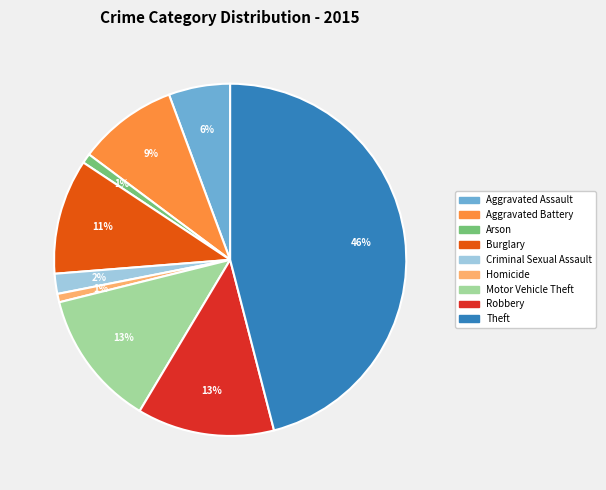

To the nearest percent, what is the difference between the Robbery and Arson slice percentages?

12%